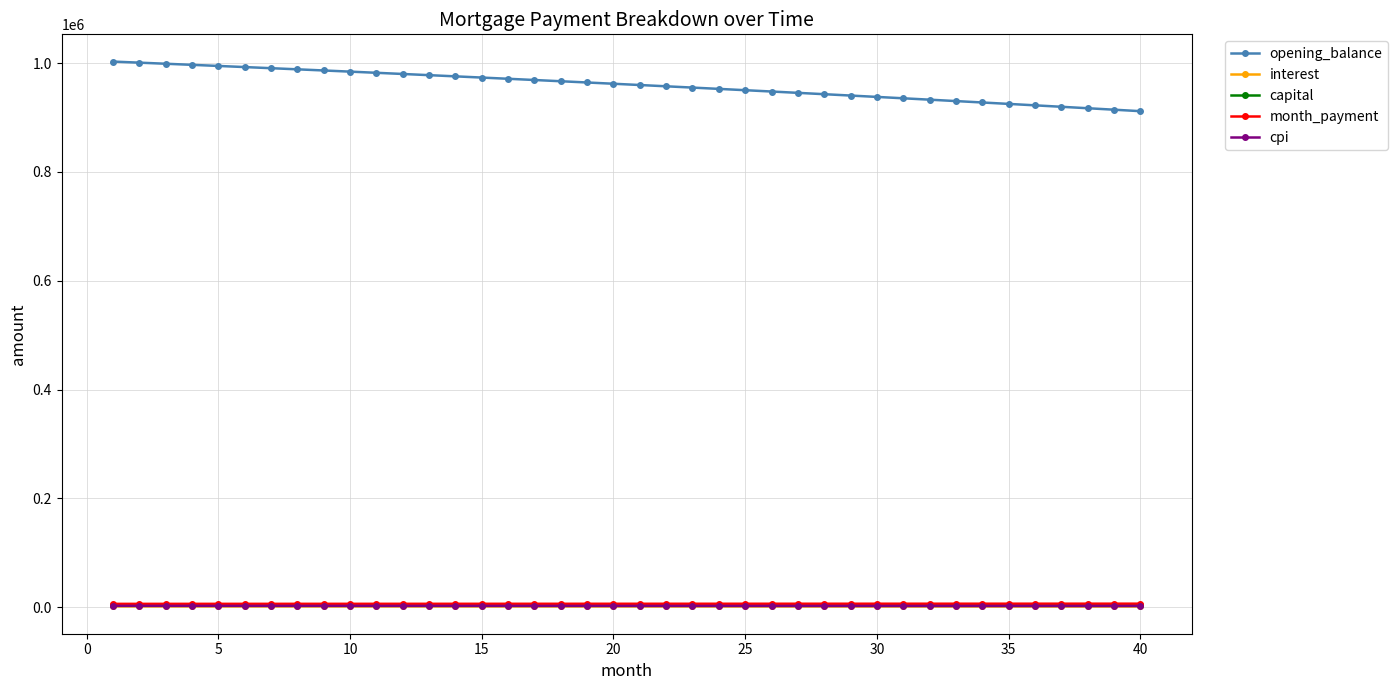

How many distinct data groups are displayed?

5